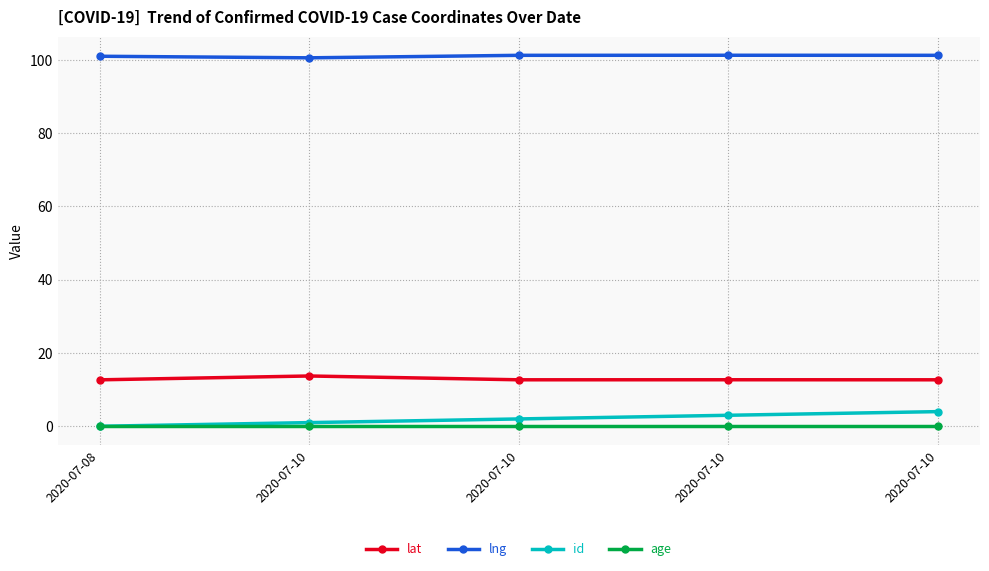

Count the number of data series in this chart.

4